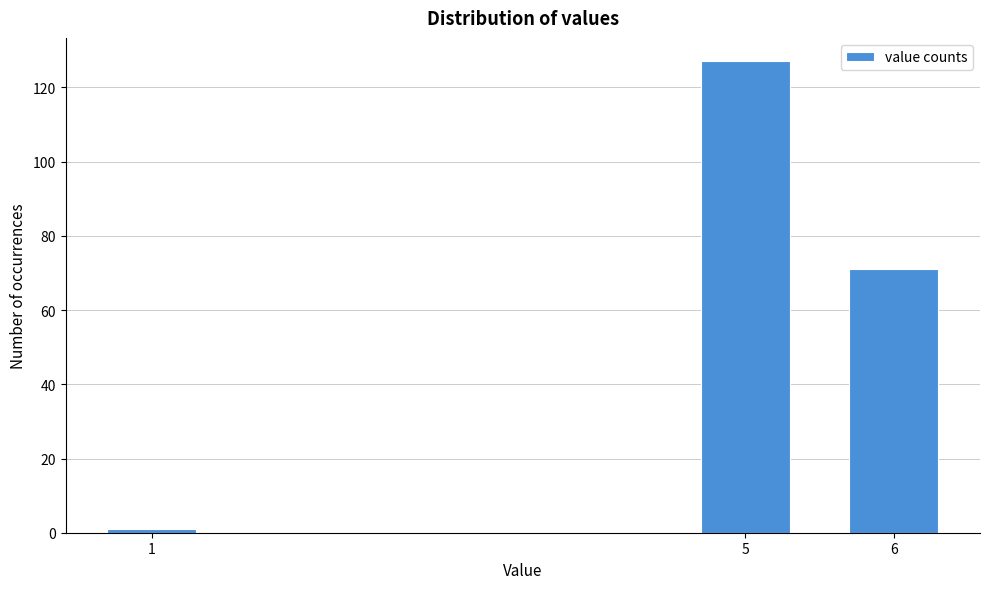

Reading left to right, transcribe all the data shown in this chart.

1	127	71